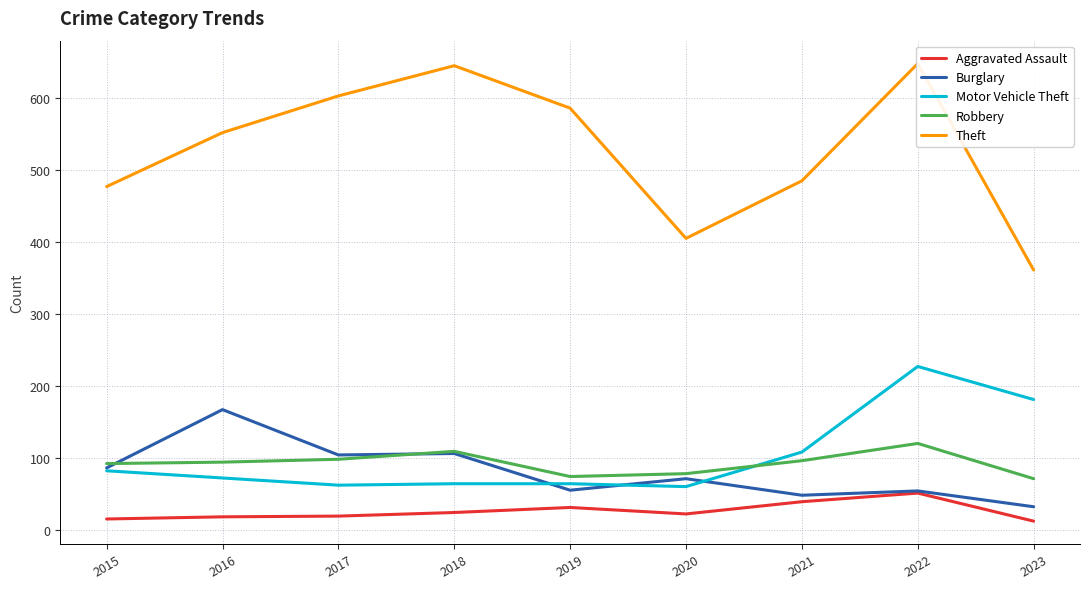

True or false: Motor Vehicle Theft and Theft intersect in this chart.

False